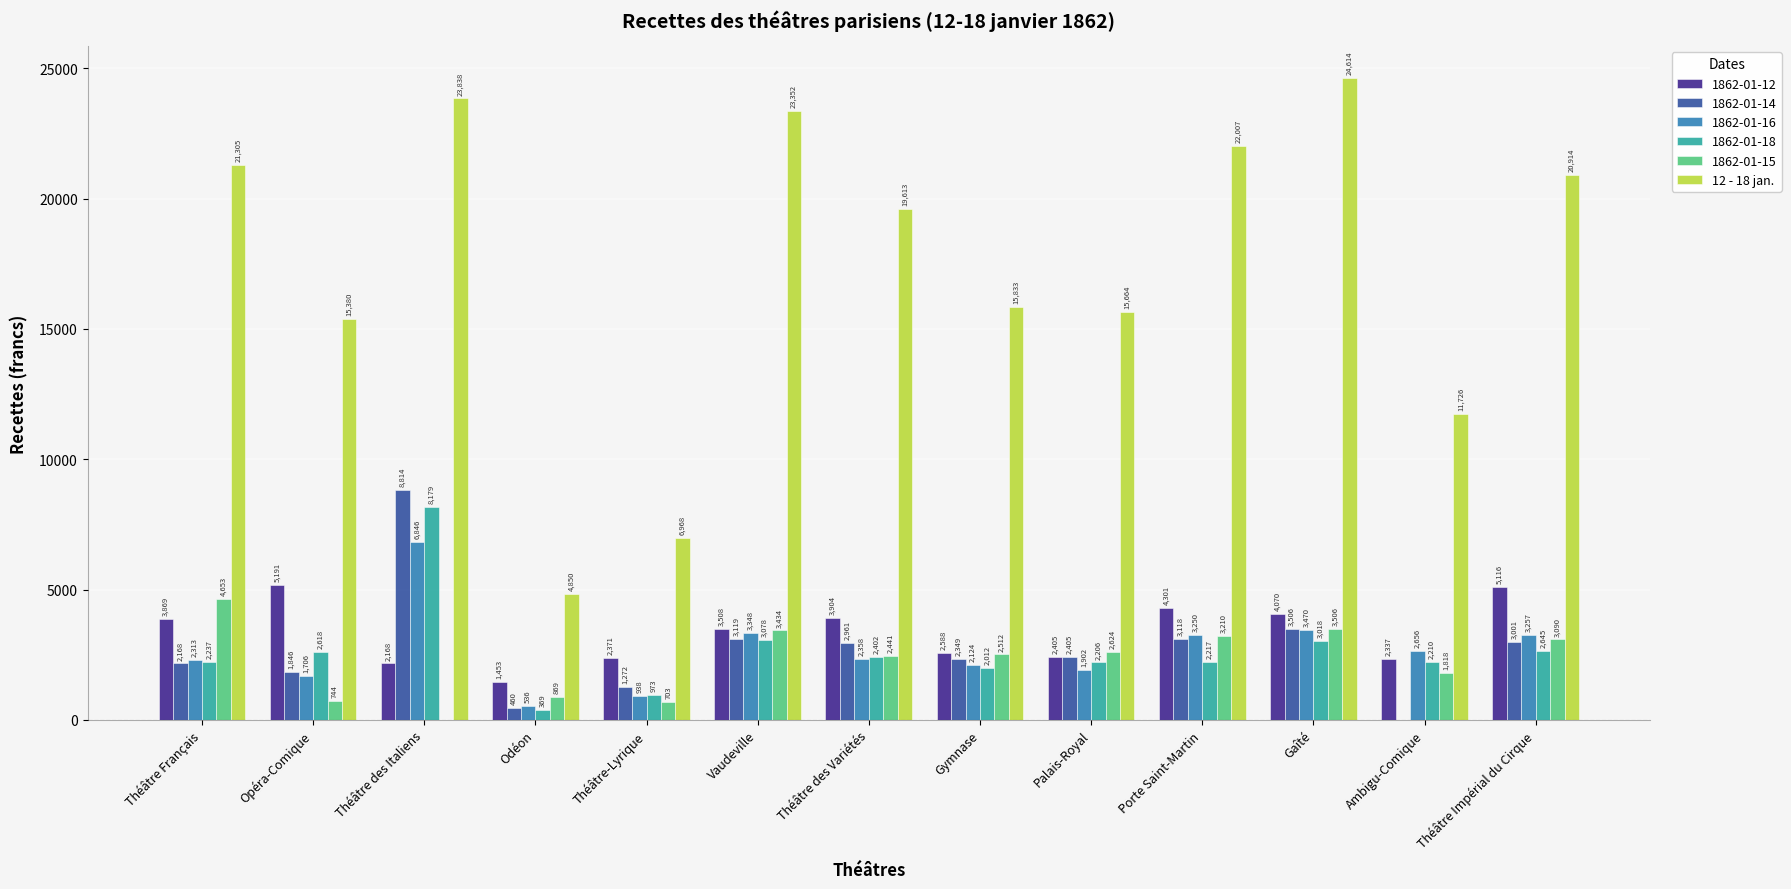

Which category has the highest value in the 1862-01-15 series?

Théâtre Français